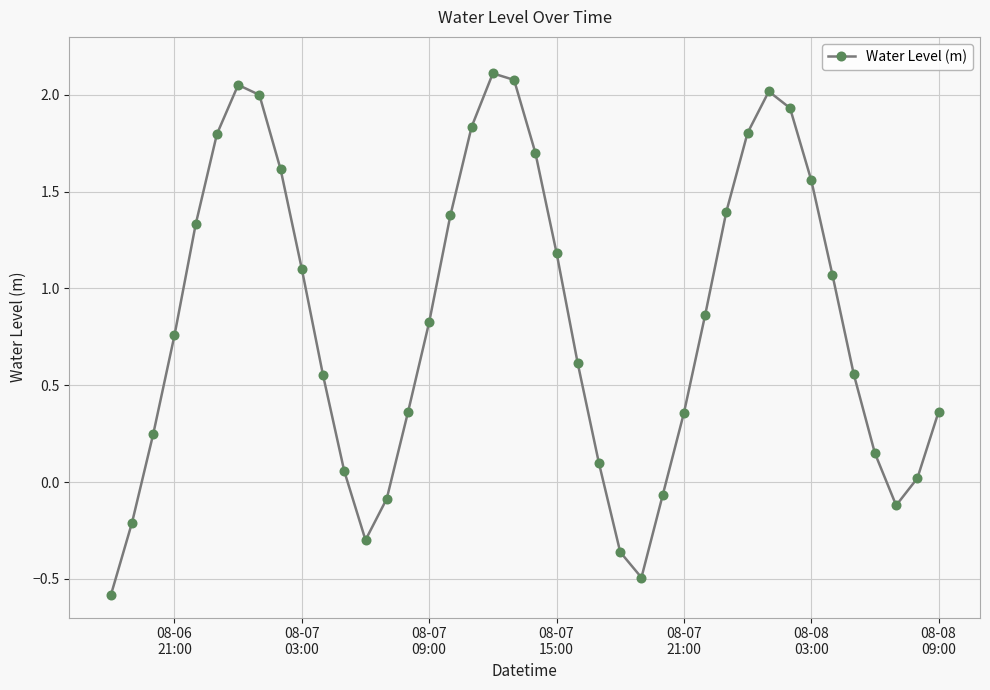

What is the difference between the maximum and minimum values?

2.7